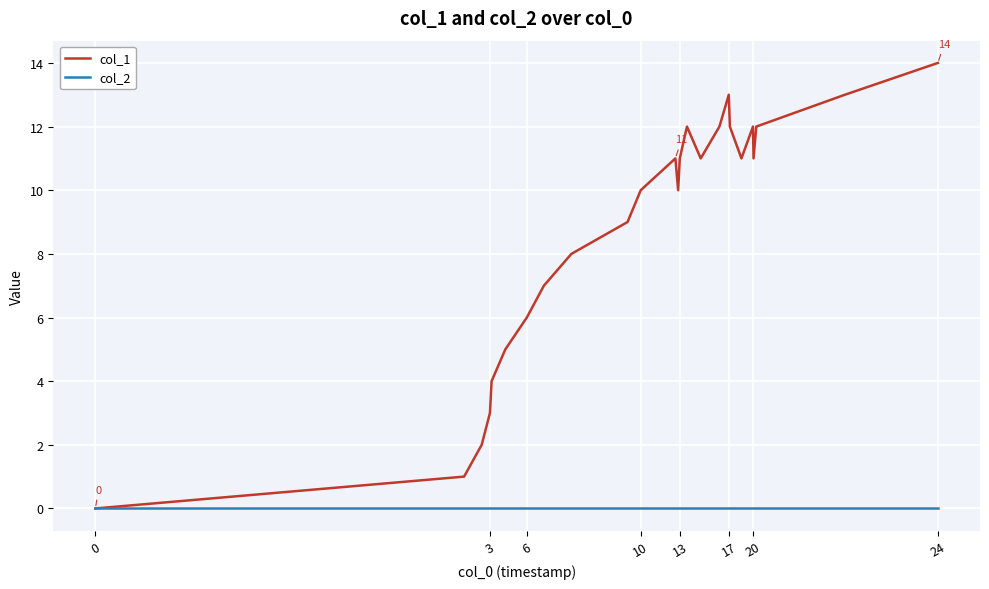

Which series has the largest total across all categories?

col_1